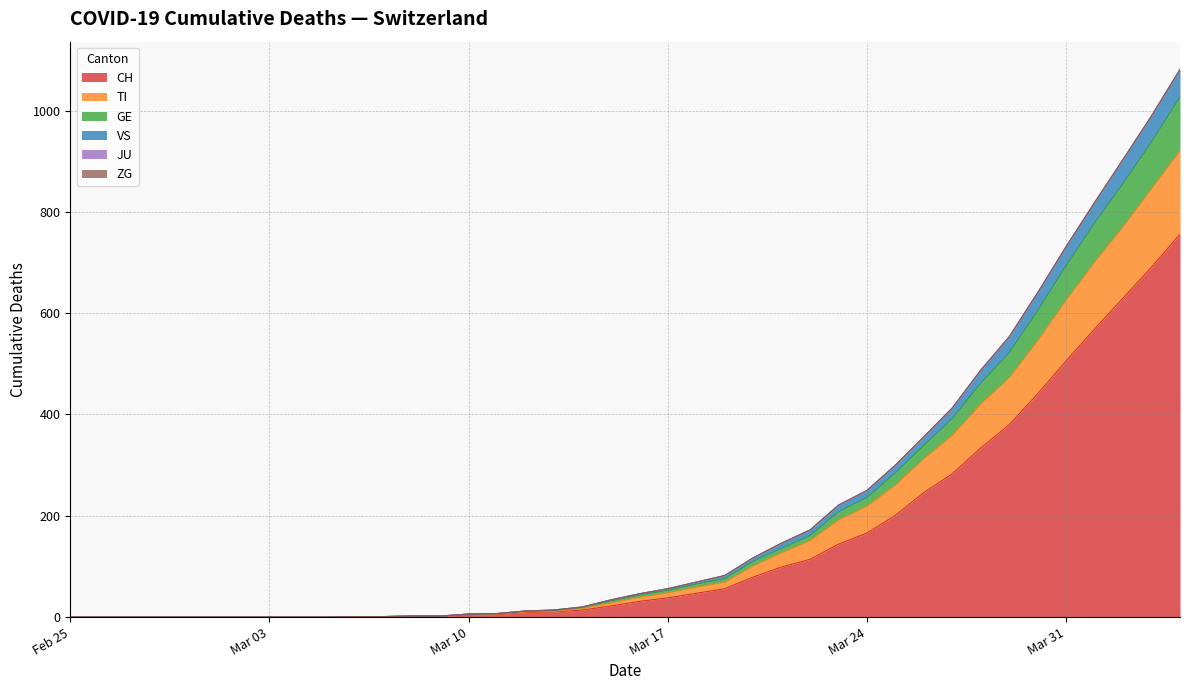

Does the chart display data point markers on the line(s)?

No